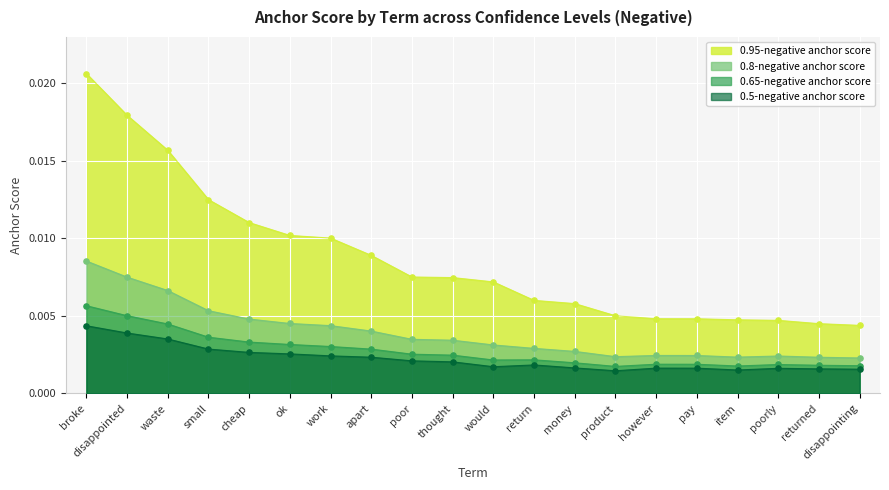

Is the value of 0.95-negative anchor score at however greater than the value of 0.5-negative anchor score at disappointing?

Yes